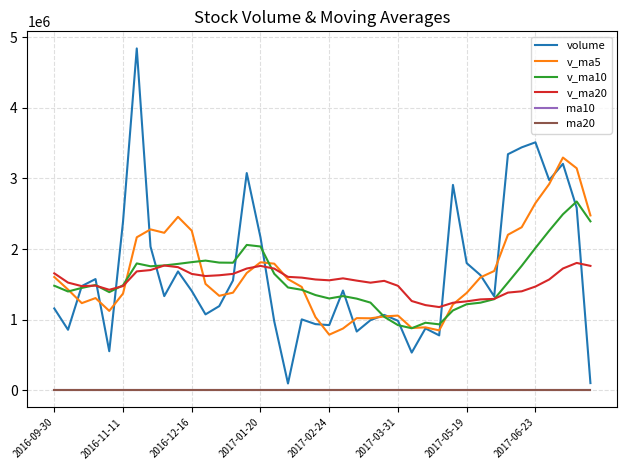

True or false: v_ma10 and ma20 cross at least once.

False